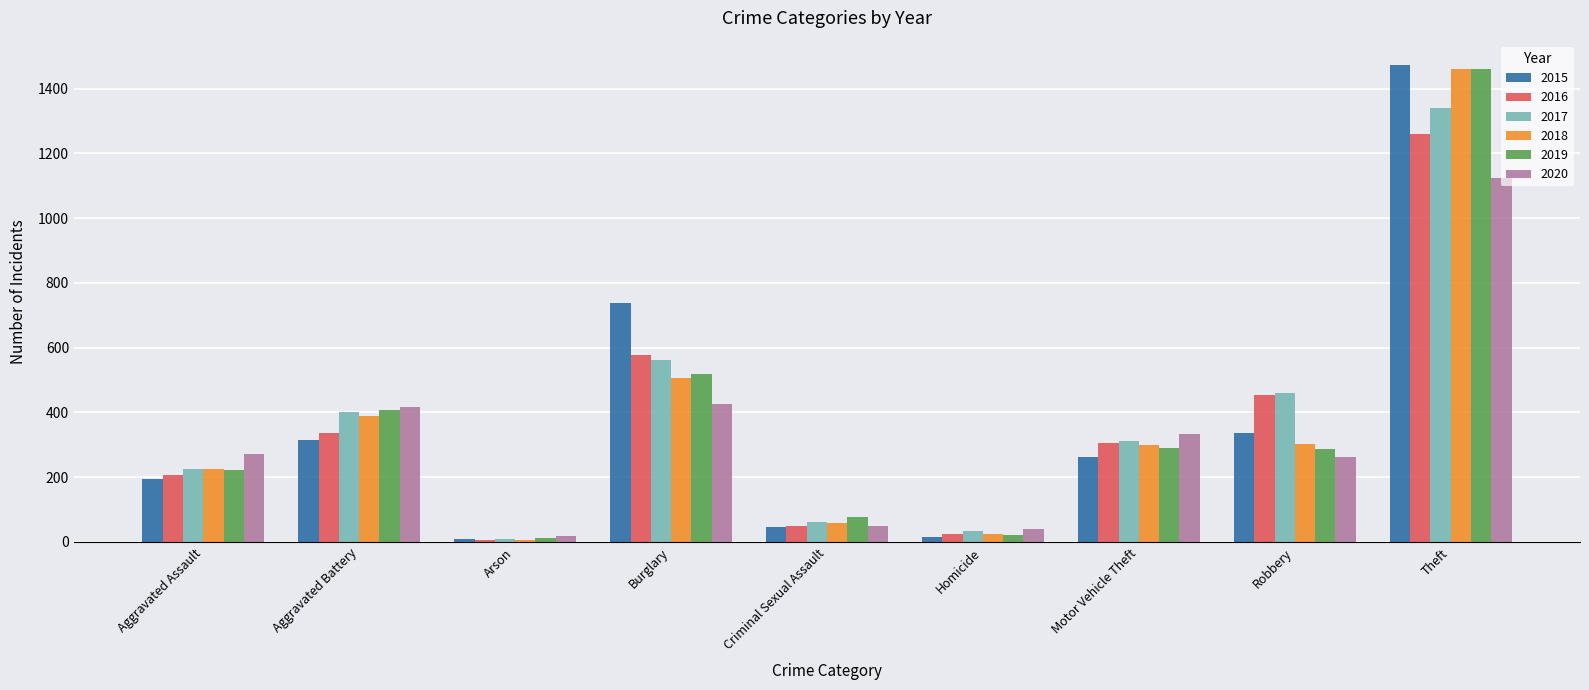

What is the average value of the 2018 series?

364